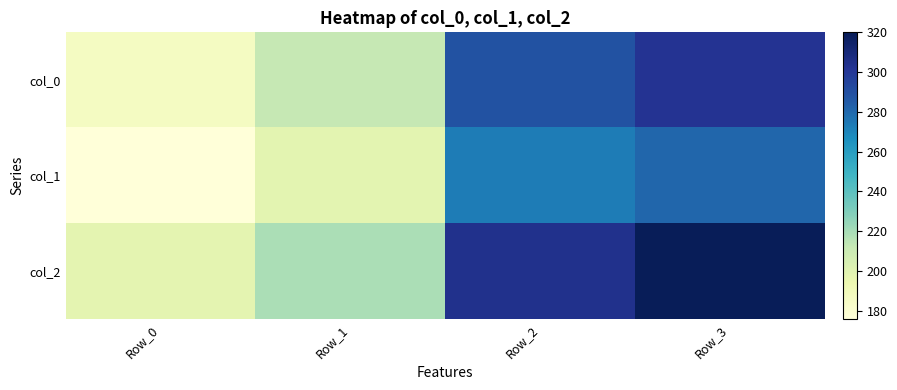

What is the spread (max minus min) of values at Row_3?

39.0